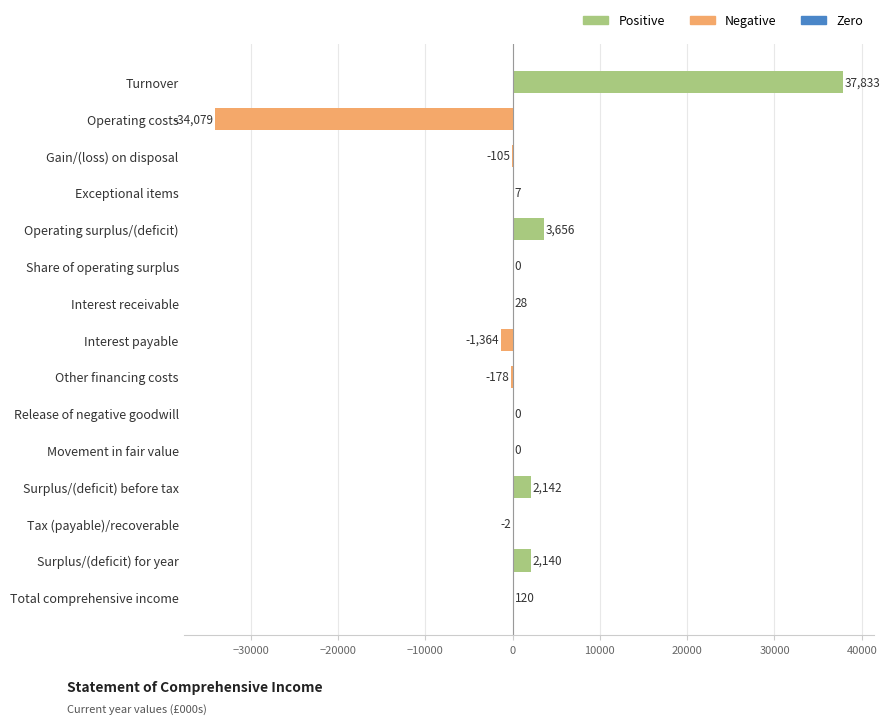

Reading top to bottom, list all the values displayed in this chart.

Turnover=37833	Operating costs=-34079	Gain/(loss) on disposal=-105	Exceptional items=7	Operating surplus/(deficit)=3656	Share of operating surplus=0	Interest receivable=28	Interest payable=-1364	Other financing costs=-178	Release of negative goodwill=0	Movement in fair value=0	Surplus/(deficit) before tax=2142	Tax (payable)/recoverable=-2	Surplus/(deficit) for year=2140	Total comprehensive income=120